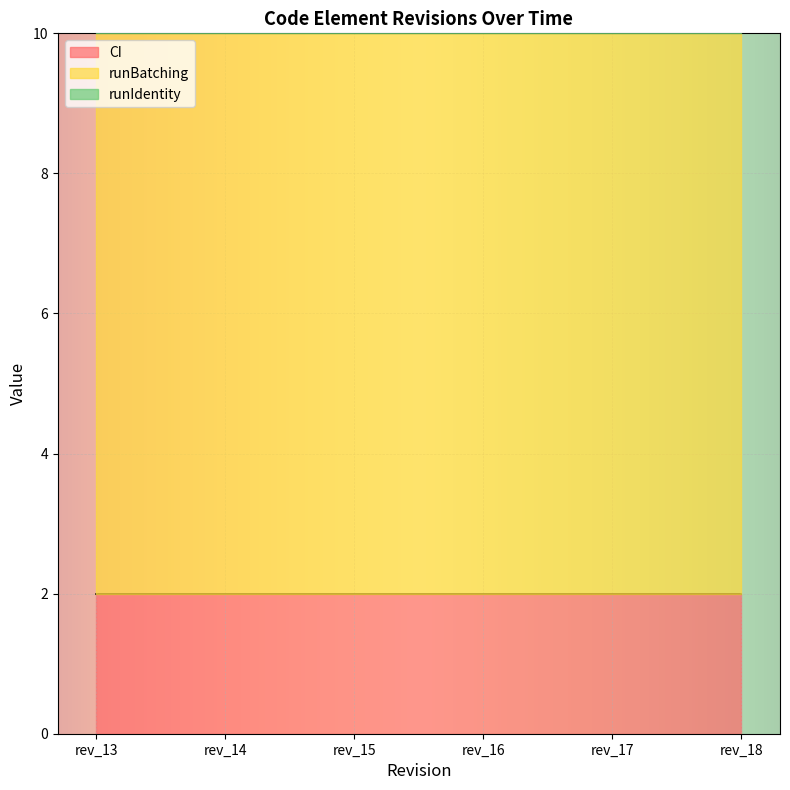

Which category has the highest value in the runIdentity series?

rev_13